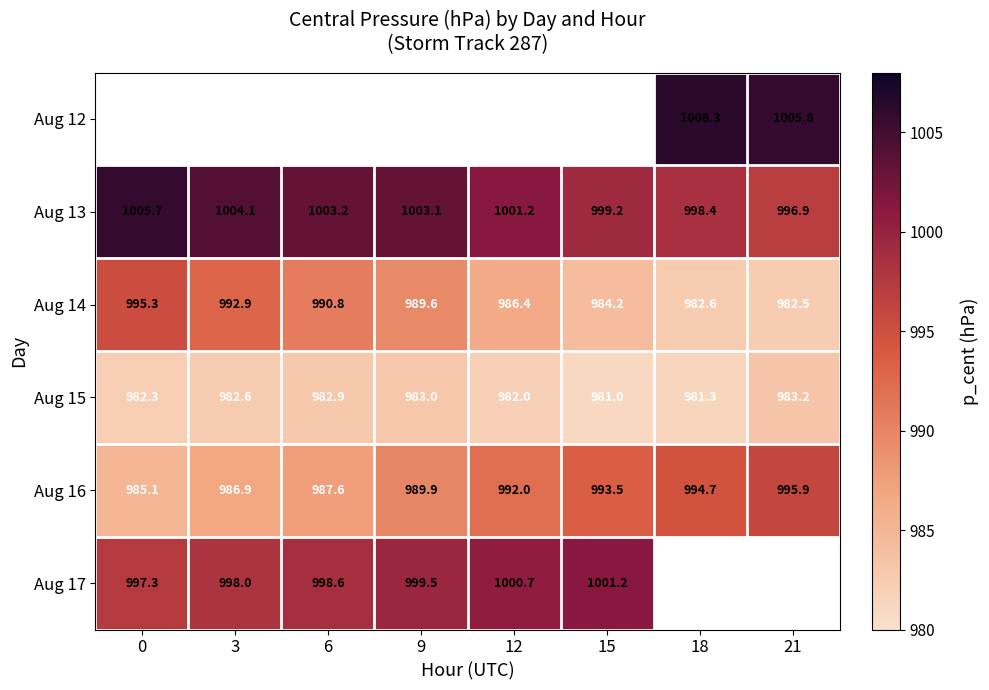

Is the value of Aug 17 at 15 greater than the value of Aug 14 at 0?

Yes